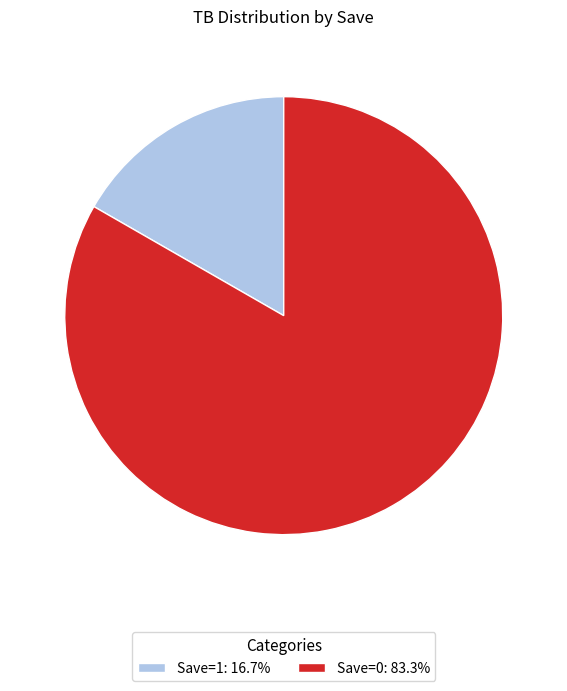

Is there a majority slice in this chart?

Yes